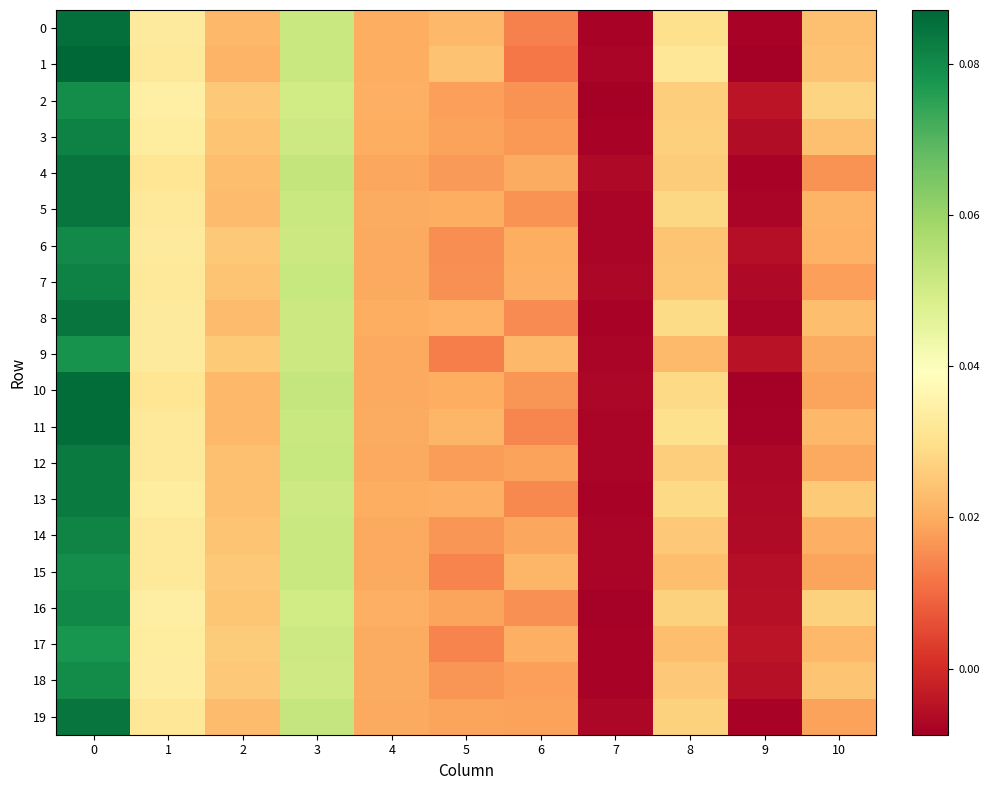

List the series in order of their peak value, lowest first.

17, 9, 2, 15, 18, 6, 16, 14, 3, 7, 12, 13, 4, 8, 19, 5, 0, 10, 11, 1